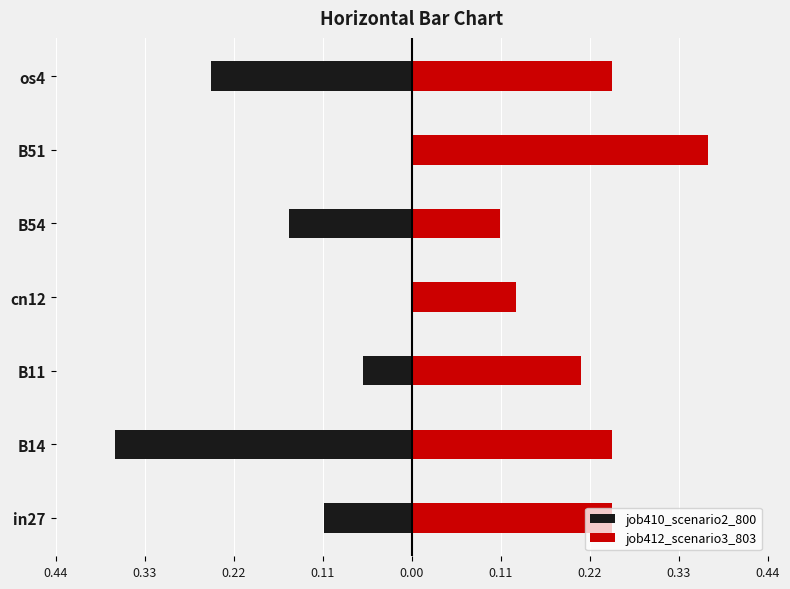

Is the value of job410_scenario2_800 at os4 greater than the value of job412_scenario3_803 at in27?

No